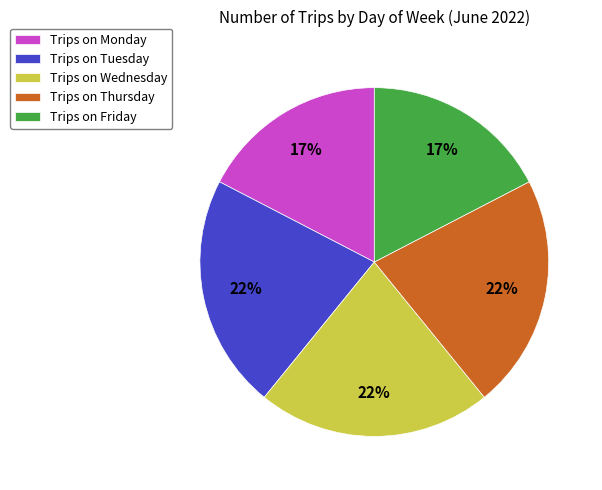

To the nearest percent, what percentage of the pie is Trips on Monday?

17%